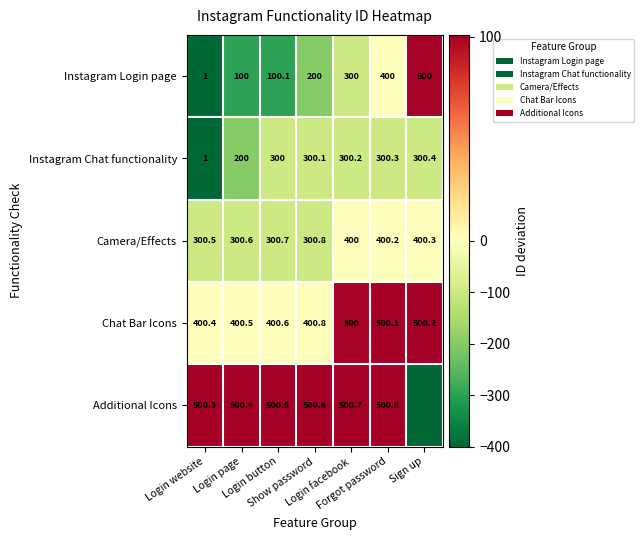

What is the difference between the maximum and minimum values in the Instagram Chat functionality series?

299.4